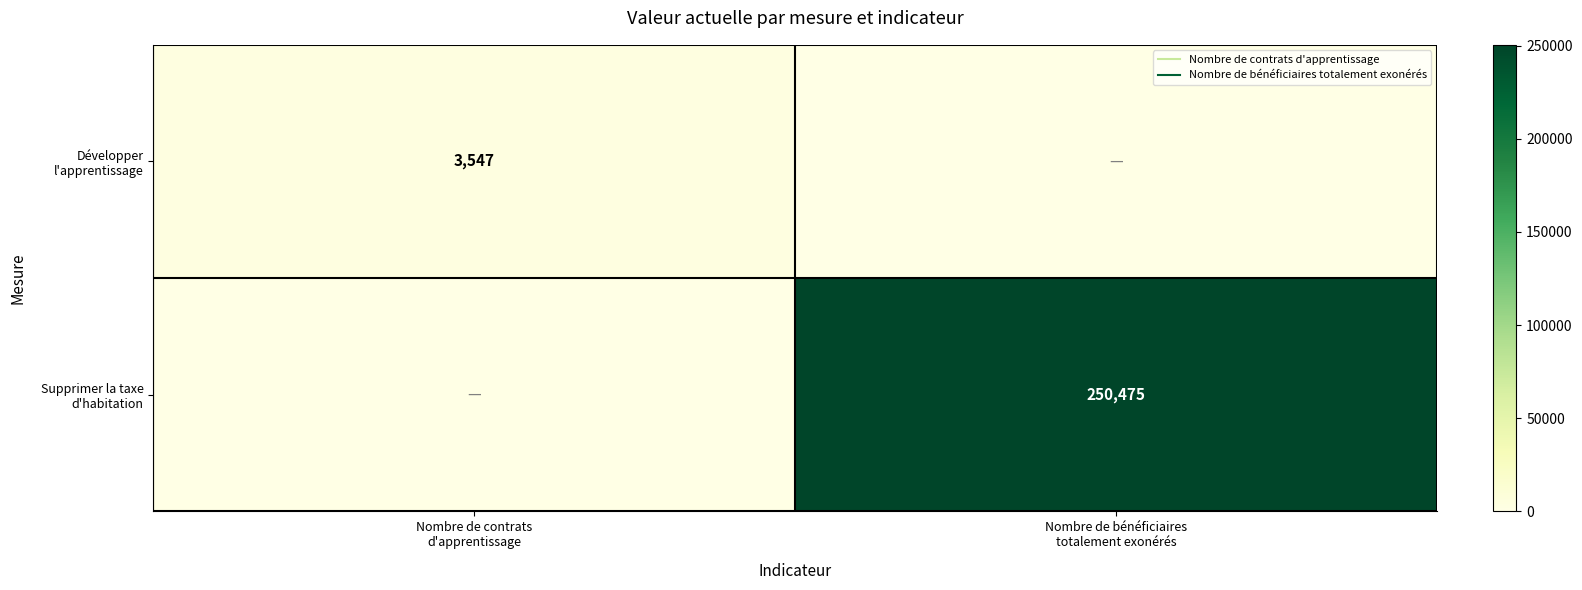

At Nombre de contrats d'apprentissage, list the series in order from smallest to largest.

Supprimer la taxe d'habitation, Développer l'apprentissage